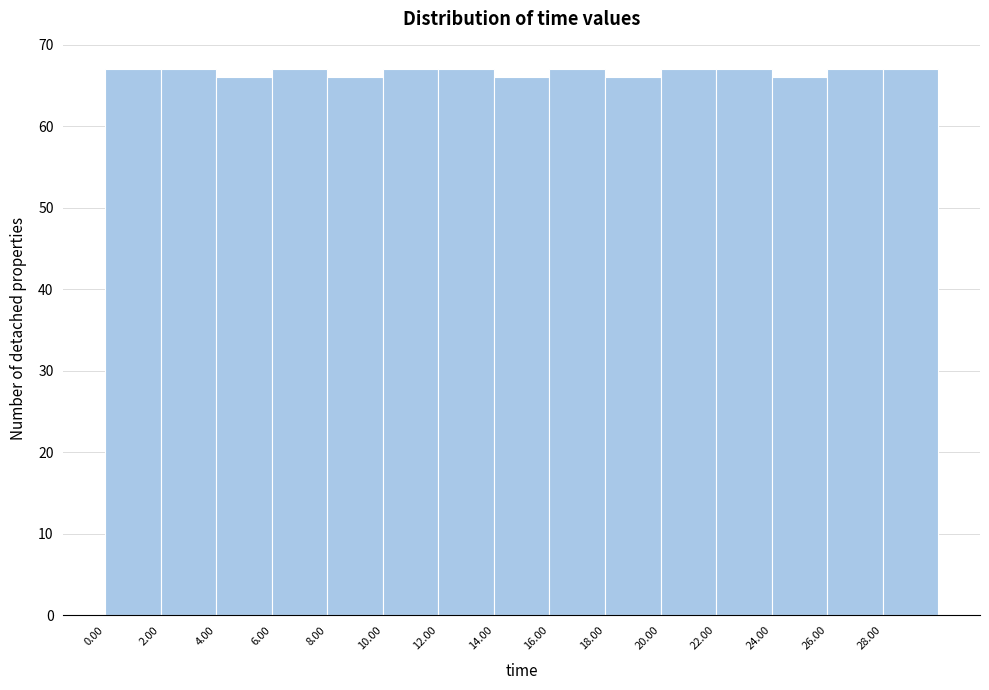

Reading left to right, transcribe this chart: for each bar, give the range it covers on the x-axis and its height. The values are not printed on the chart, so give them approximately, as read against the axis.

0 to 2: 67
2 to 4: 67
4 to 6: 66
6 to 8: 67
8 to 10: 66
10 to 12: 67
12 to 14: 67
14 to 16: 66
16 to 18: 67
18 to 20: 66
20 to 22: 67
22 to 24: 67
24 to 26: 66
26 to 28: 67
28 to 30: 67